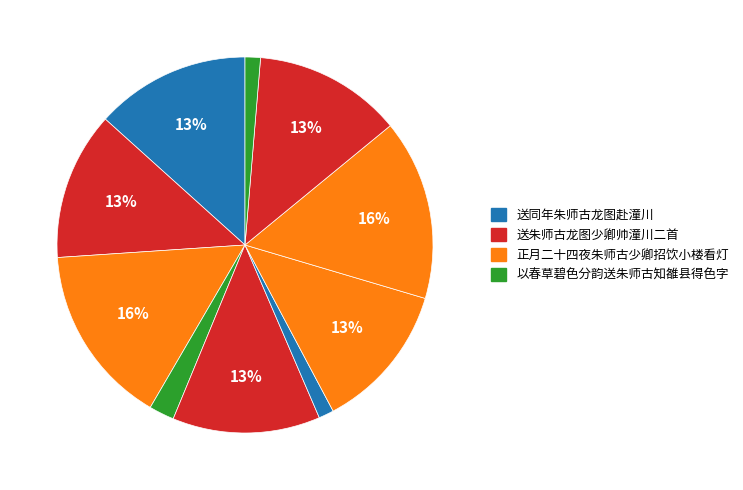

Count the number of slices in the pie.

10